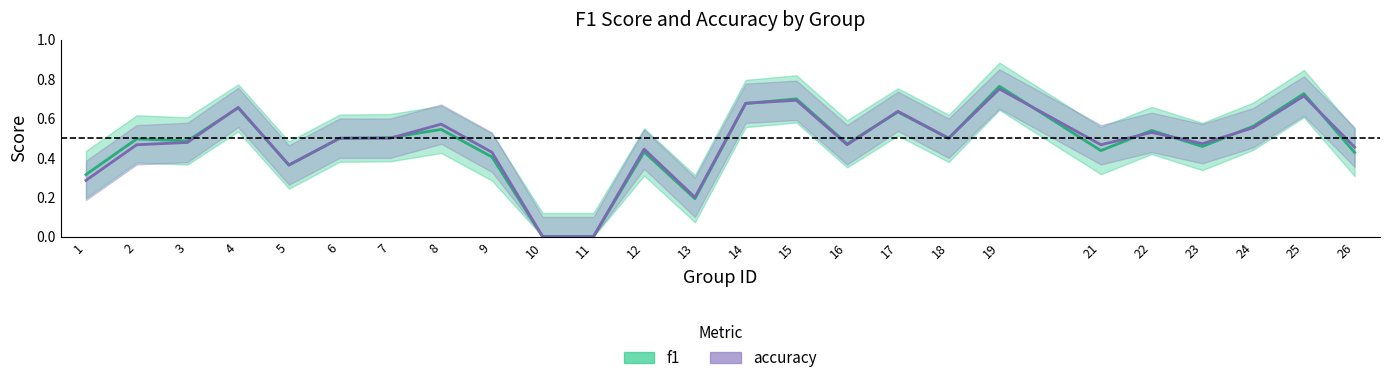

Is this an area chart (filled region under the line)?

No